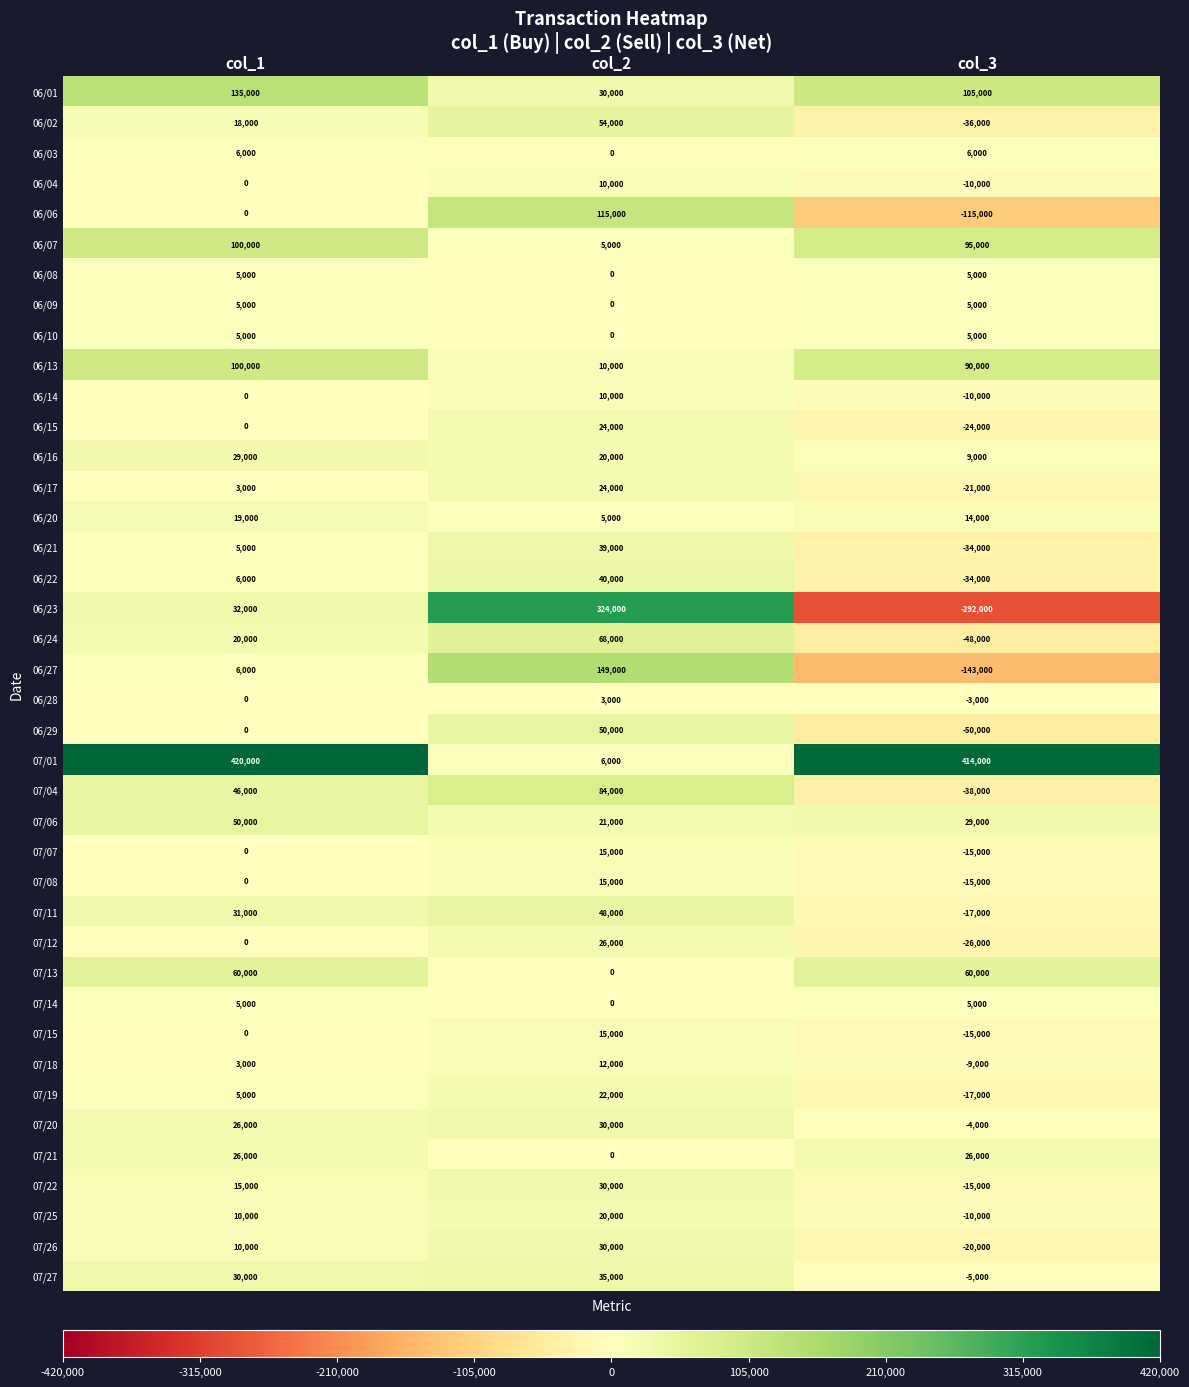

Which category has the highest value in the 06/02 series?

col_2